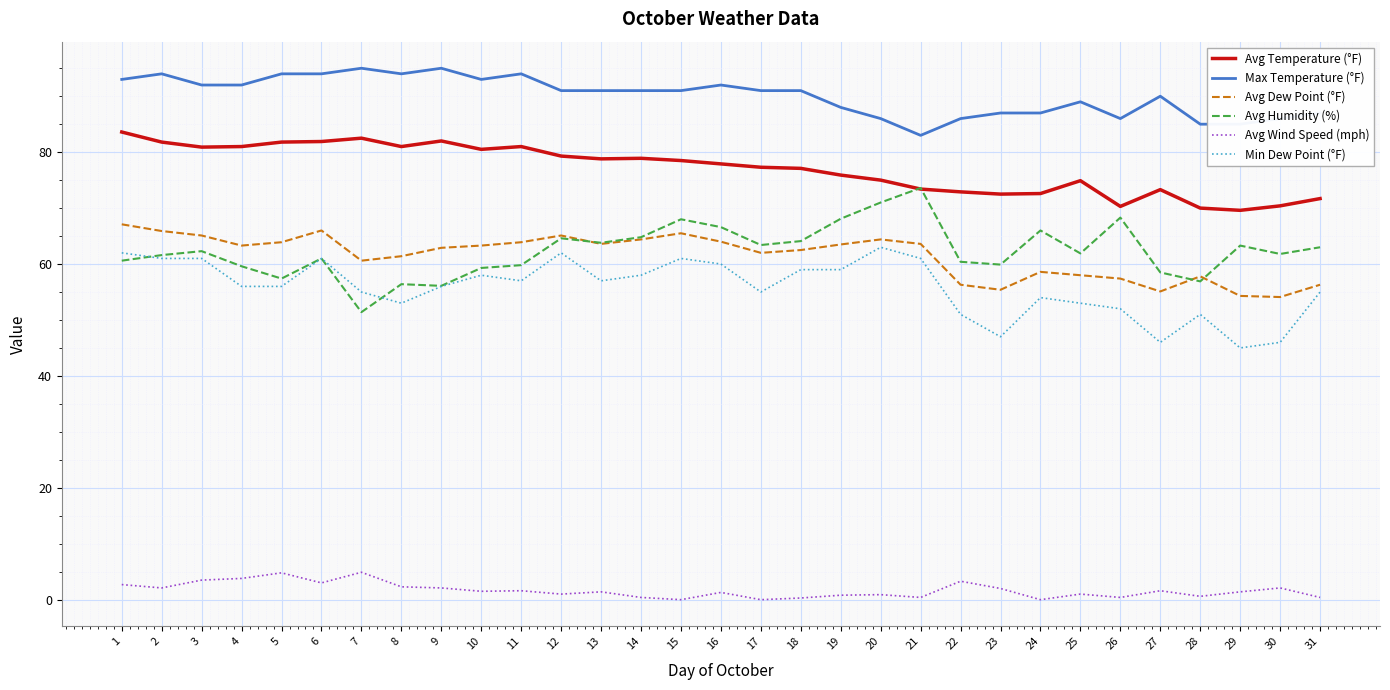

What is the total value across all series at 22?

329.9